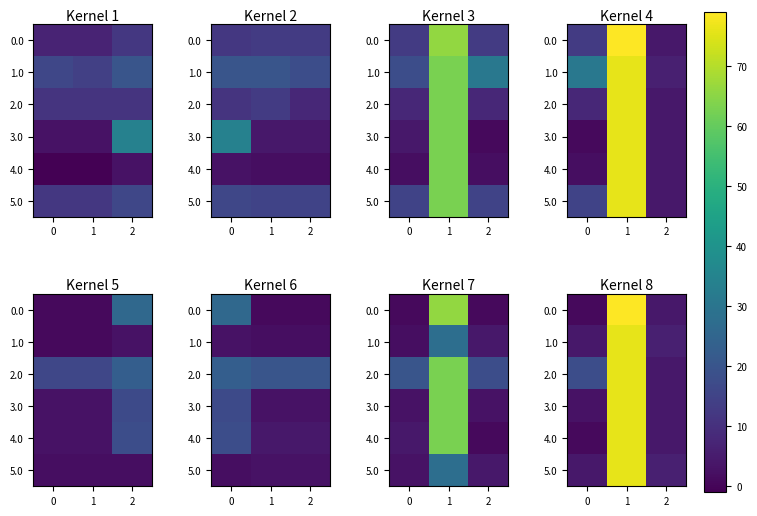

What is the average value of the 3.0 series?

28